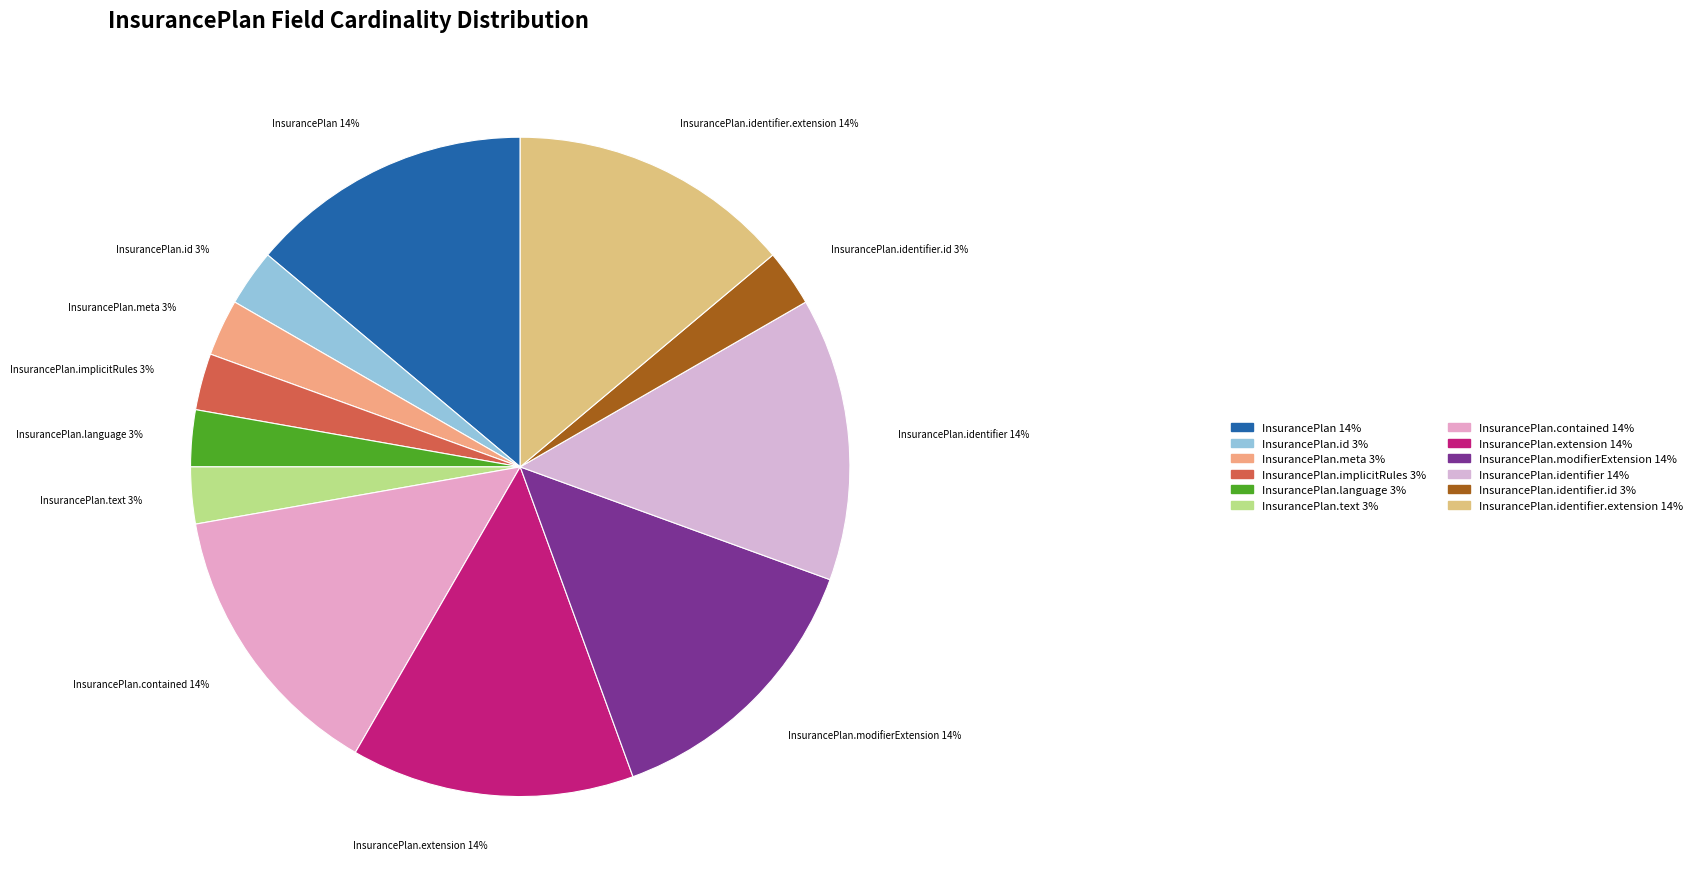

To the nearest percent, what is the average slice percentage?

8%